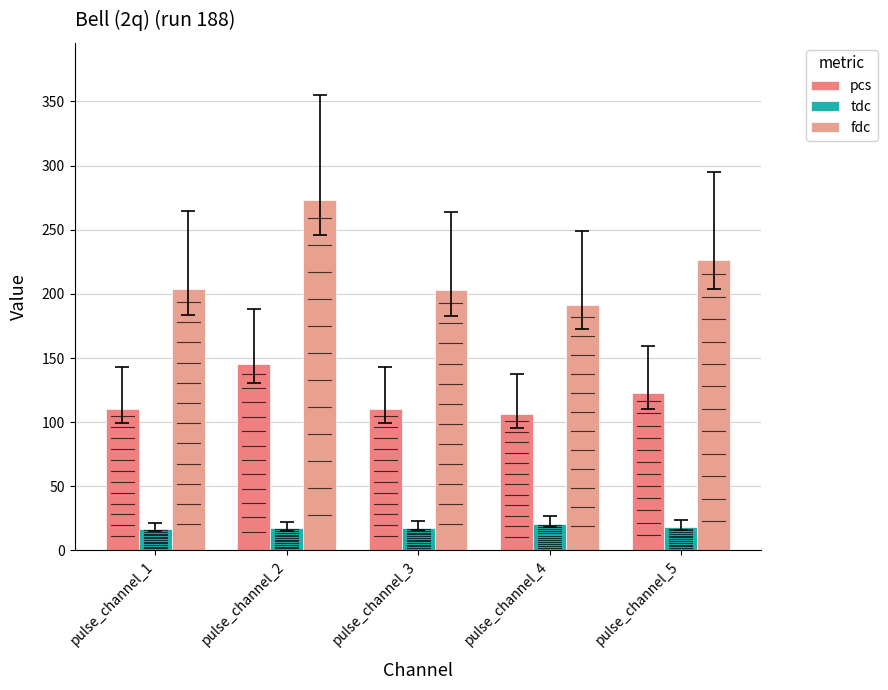

List the series in order of their peak value, highest first.

fdc, pcs, tdc